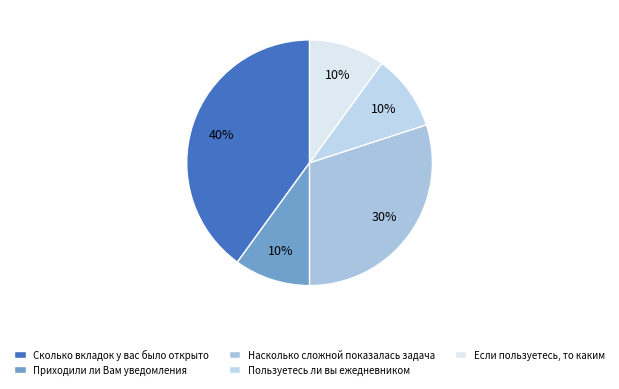

Combined, do Приходили ли Вам уведомления and Насколько сложной показалась задача account for over 50%?

No